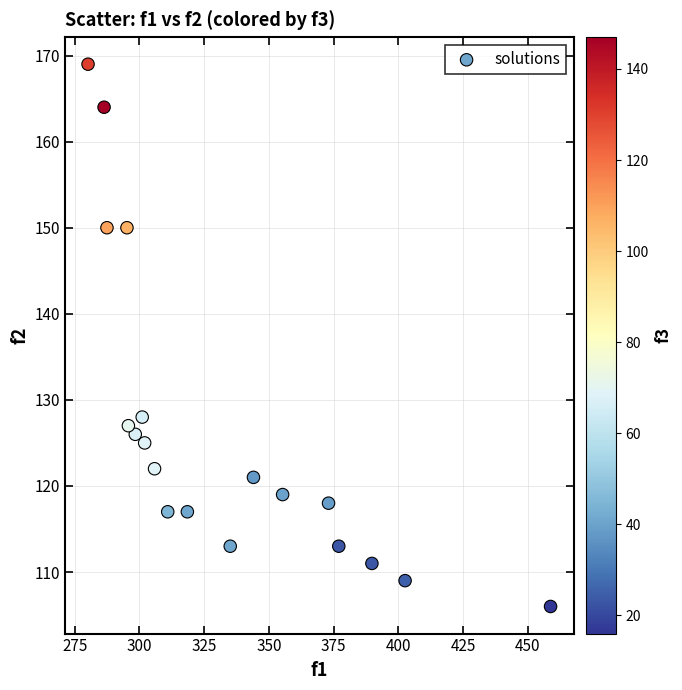

What Y value in the scatter plot is closest to 137?

128